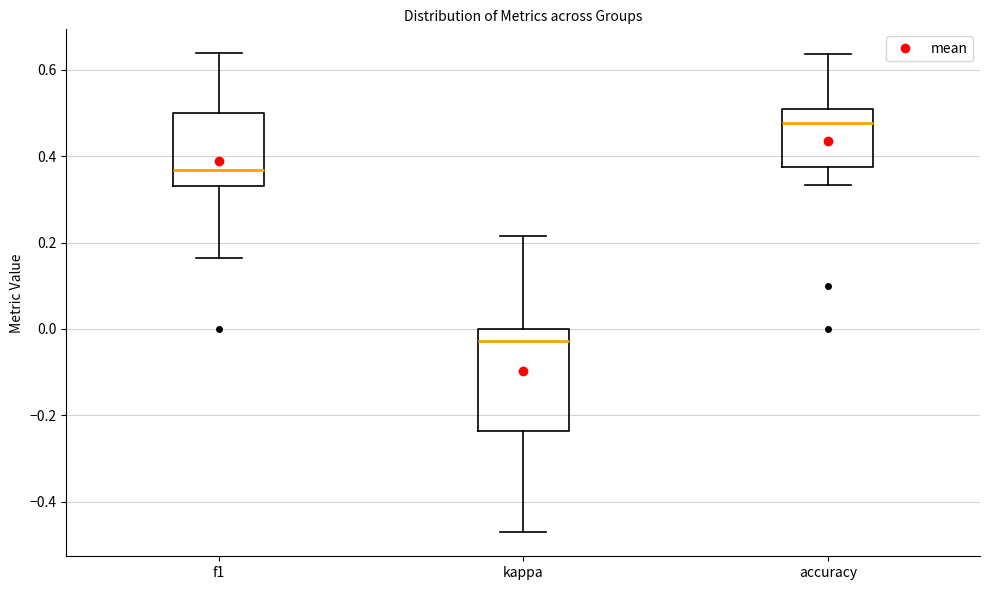

Which box has the highest median line?

accuracy